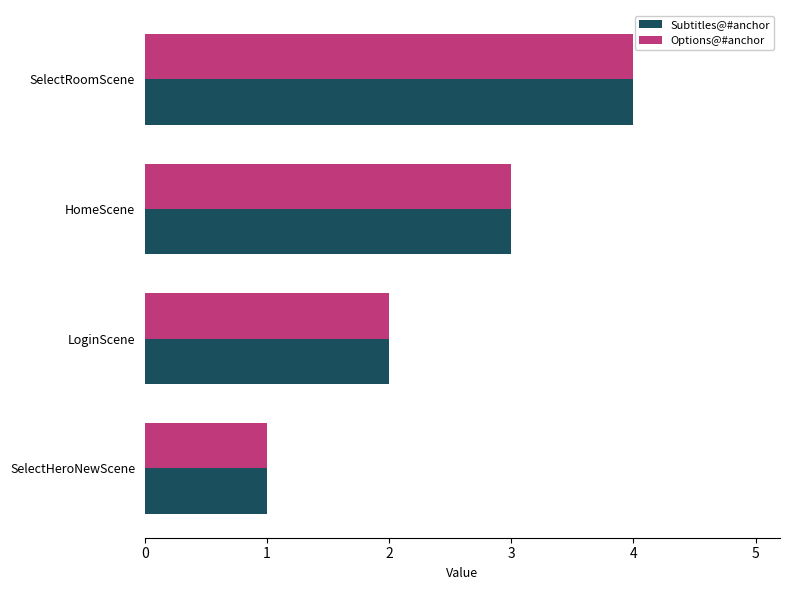

At which category is the sum across all series the highest?

SelectRoomScene